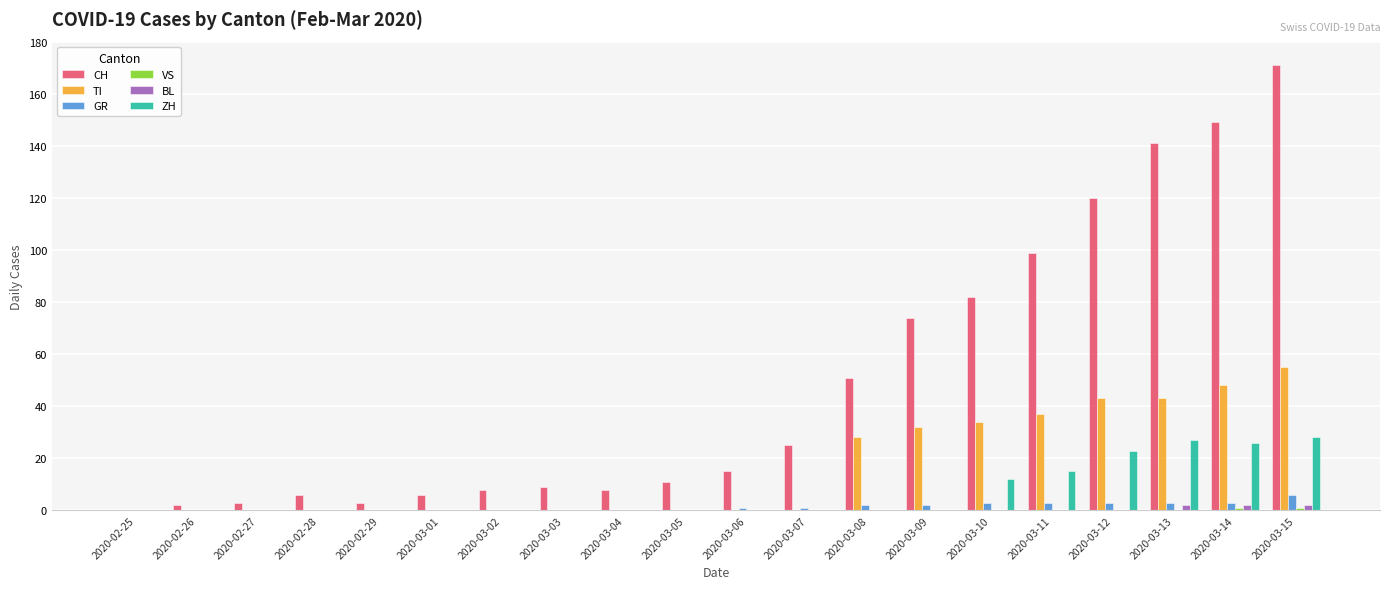

How many groups of bars are there?

20